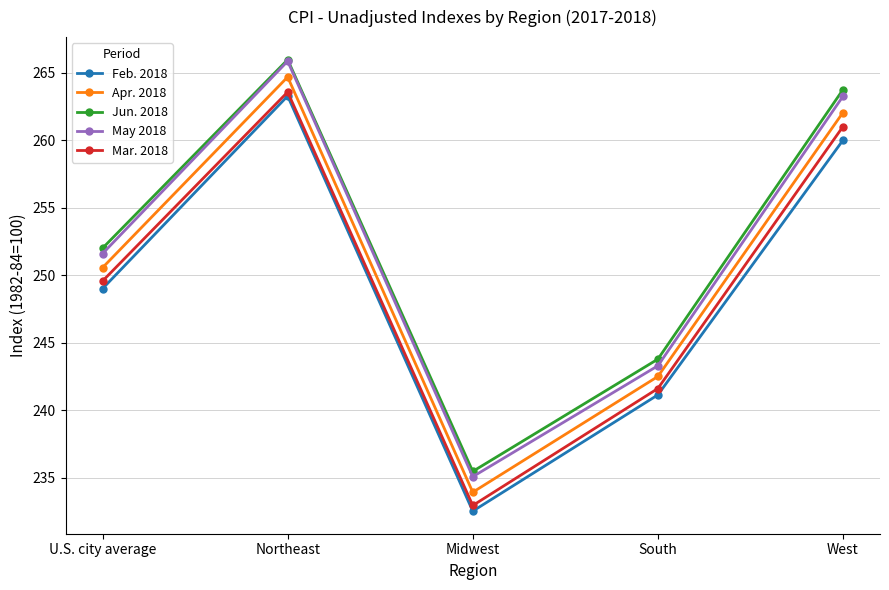

At which label does Feb. 2018 first exceed 248?

U.S. city average